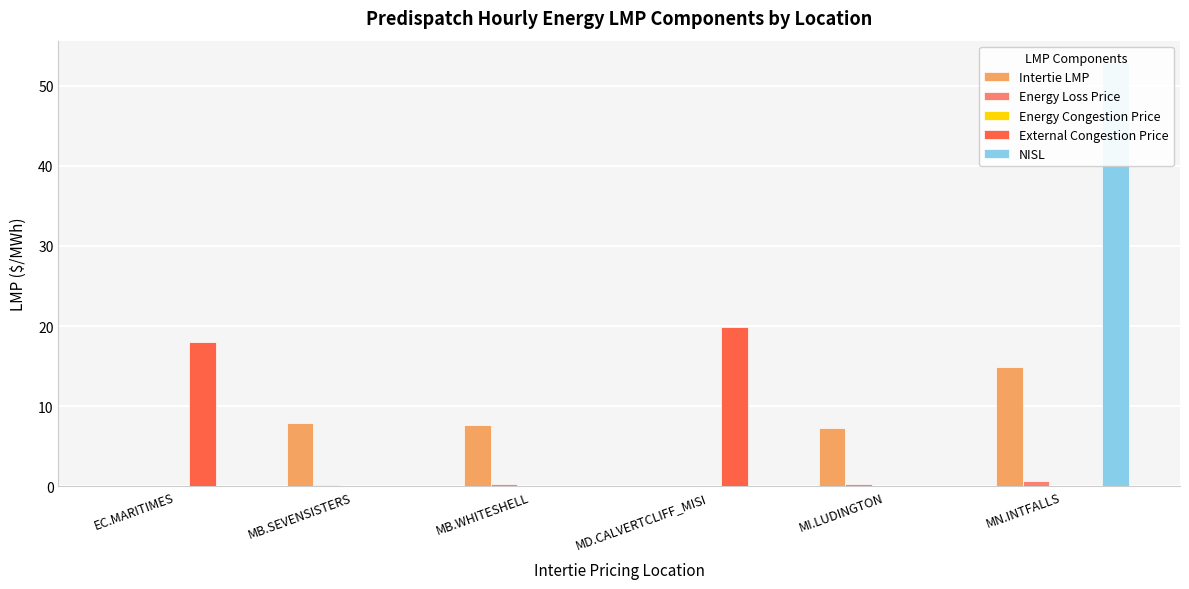

The Energy Loss Price series shows -0.3 at MD.CALVERTCLIFF_MISI. True or false?

False